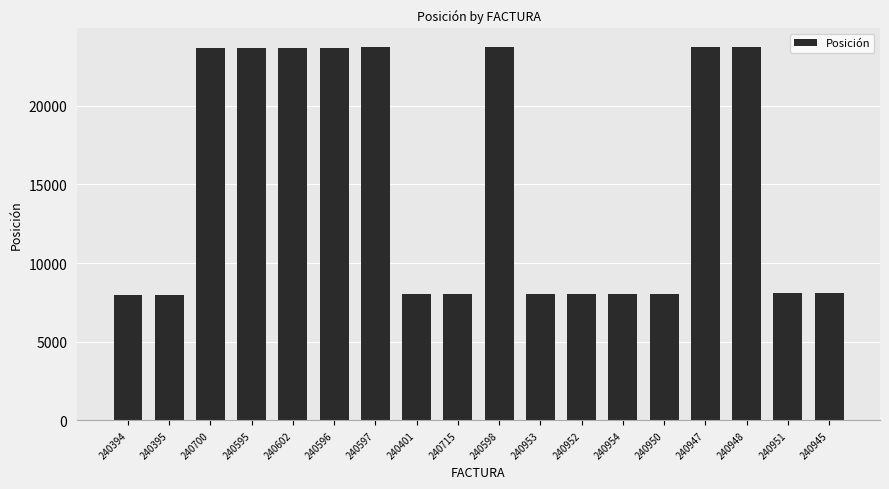

What is the ratio of the value at 240951 to the value at 240401?

1.0